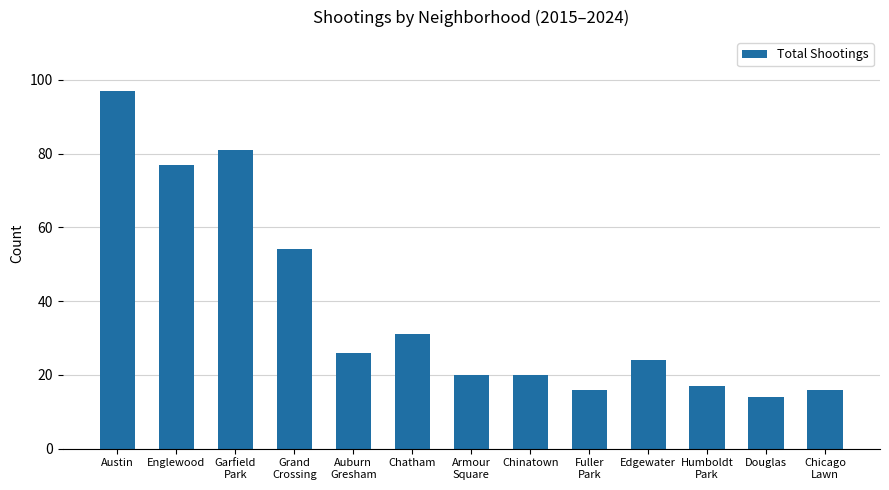

Is it true that the value at Englewood is 41?

False